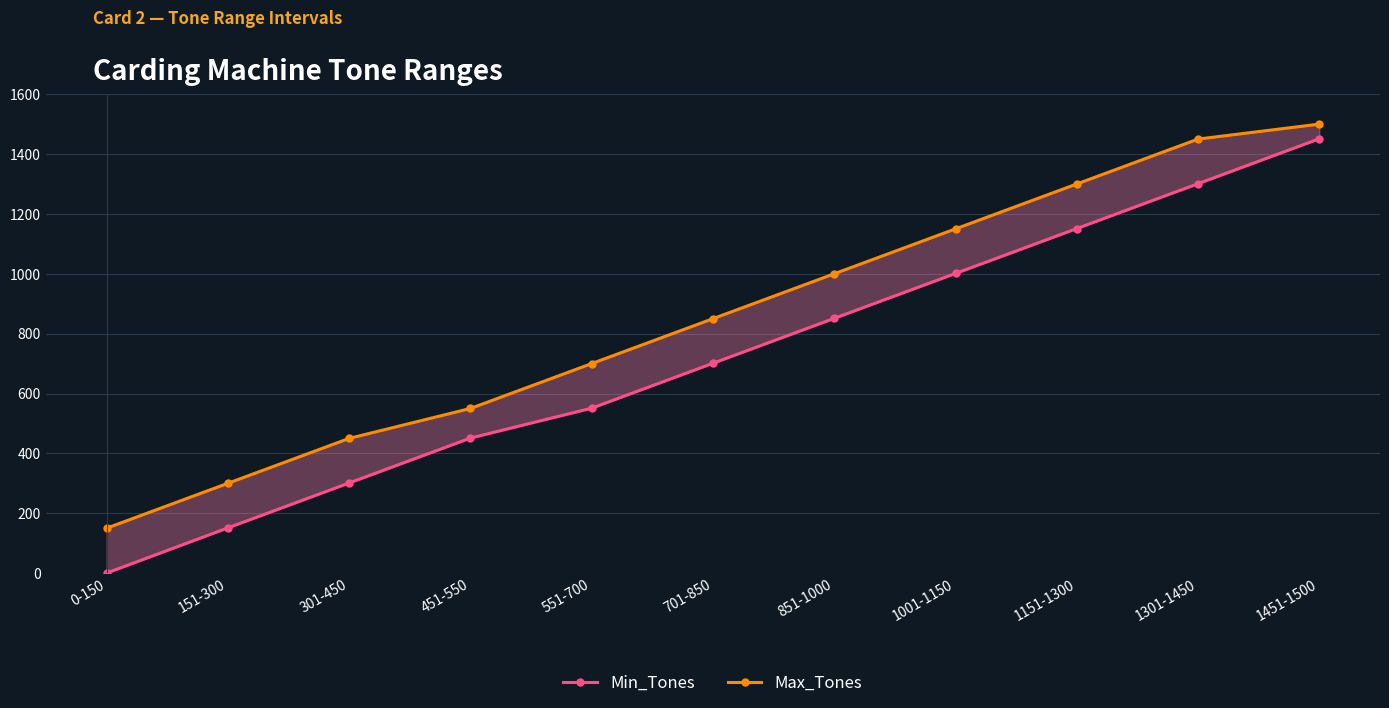

What position from the left is 0-150?

1